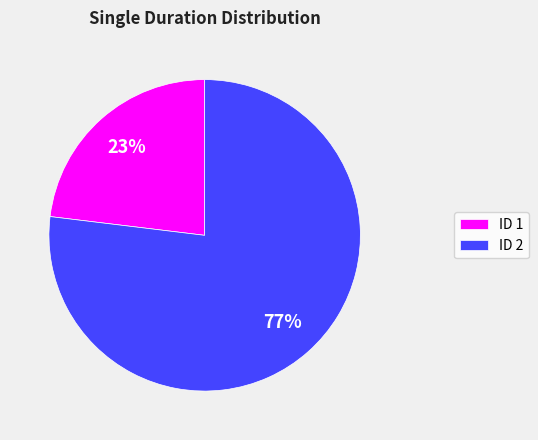

Which category has the smallest portion of the pie?

ID 1